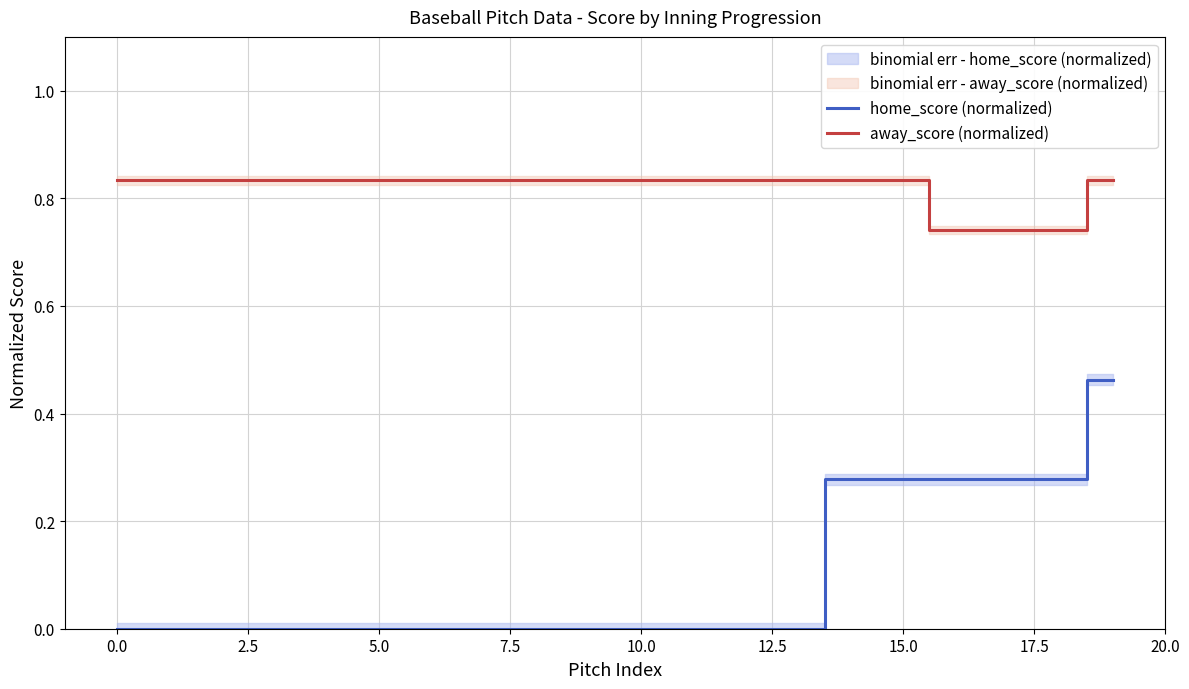

How many series are shown in this chart?

2